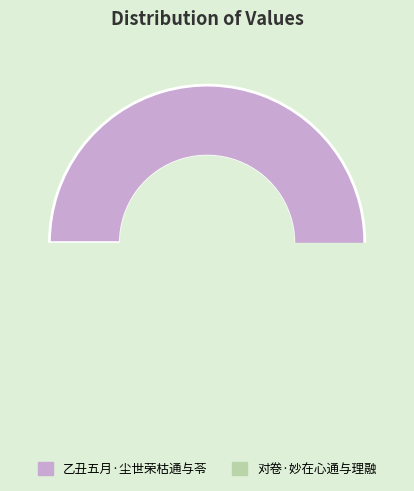

Is it true that 乙丑五月·尘世荣枯通与苓 is 87% of the pie?

False